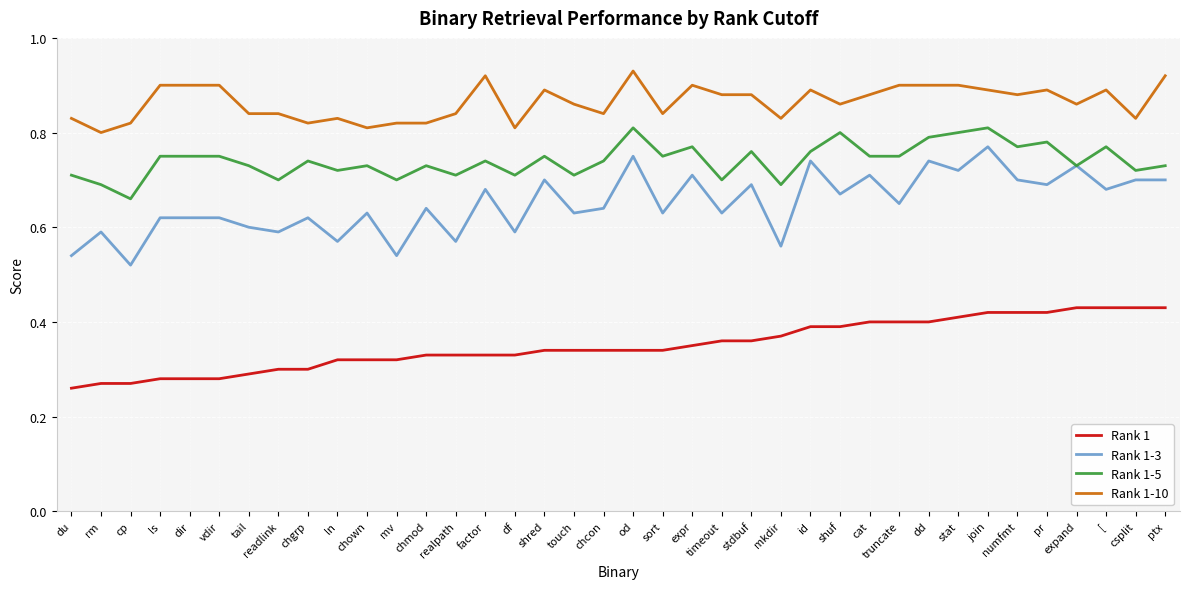

At od, list the series in order from largest to smallest.

Rank 1-10, Rank 1-5, Rank 1-3, Rank 1